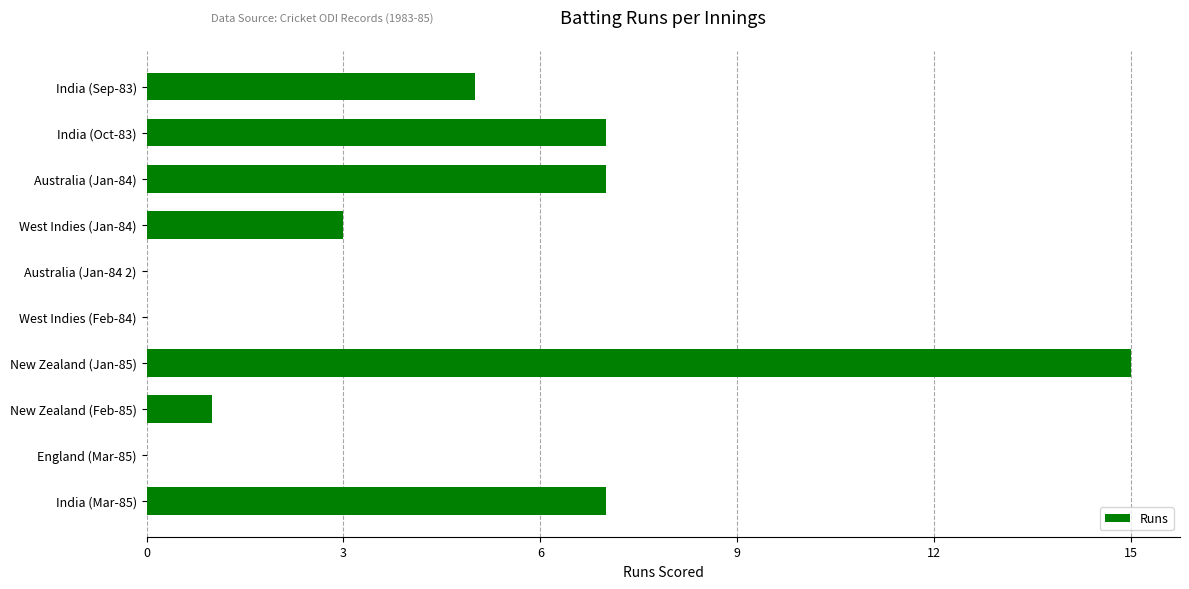

Which has a higher value, West Indies (Jan-84) or New Zealand (Feb-85)?

West Indies (Jan-84)